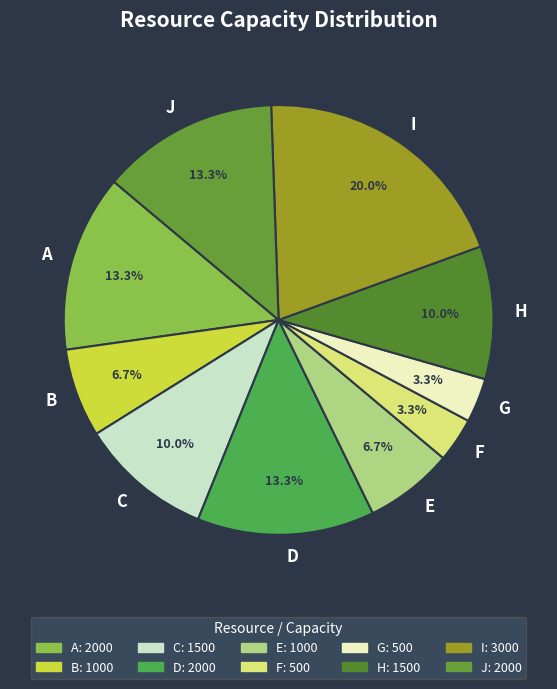

What is the ratio of the value at H to the value at B?

1.5